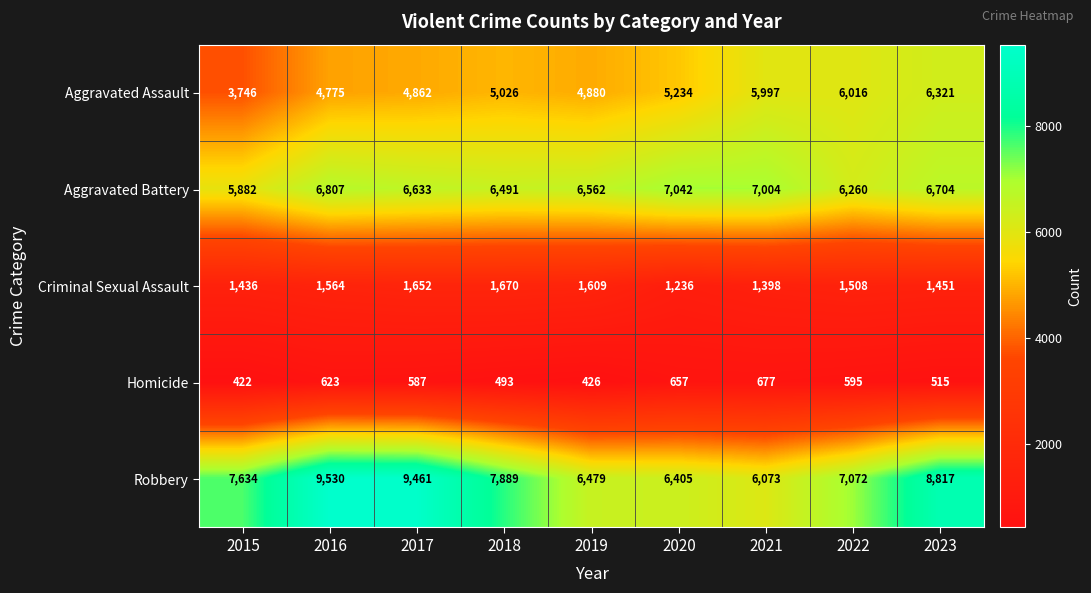

The value of Robbery at 2020 is 1812. True or false?

False